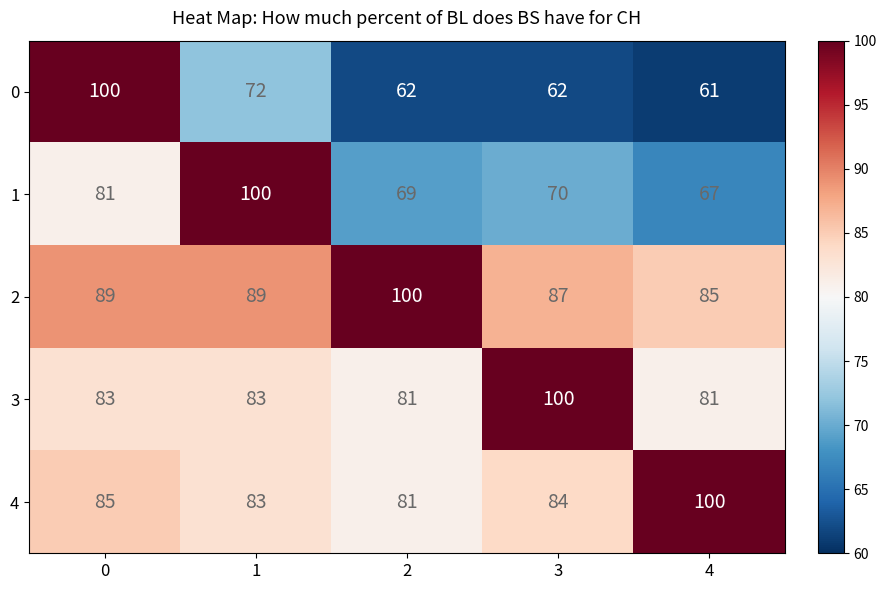

Reading left to right, what are all the values shown in this chart?

0: 100	72	62	62	61
1: 81	100	69	70	67
2: 89	89	100	87	85
3: 83	83	81	100	81
4: 85	83	81	84	100